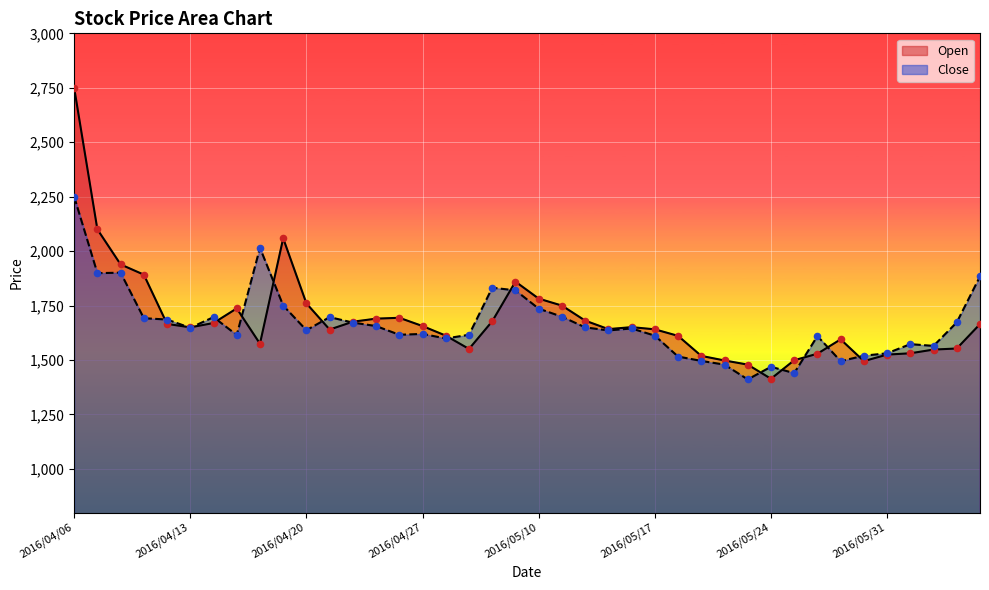

At how many categories does at least one series exceed 2017?

3